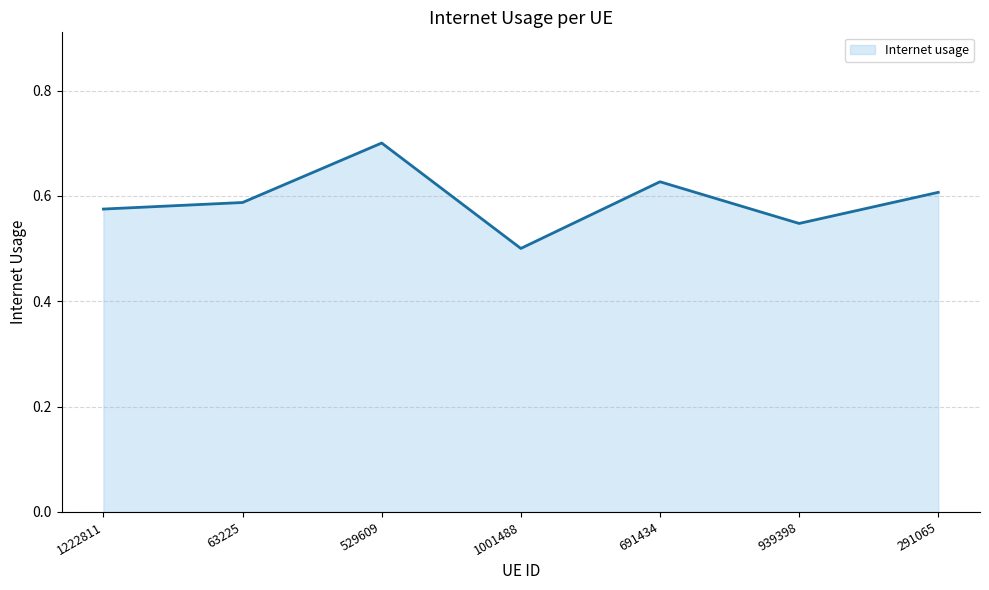

List the labels in order of value, smallest first.

1001488, 939398, 1222811, 63225, 291065, 691434, 529609